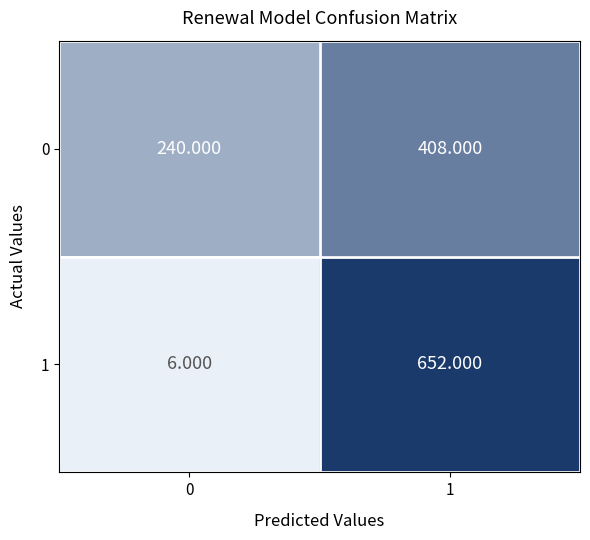

Which series has the widest spread of values?

1